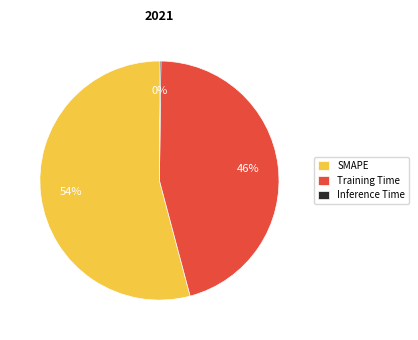

Approximately how many times larger is the value at SMAPE compared to Training Time?

1.2